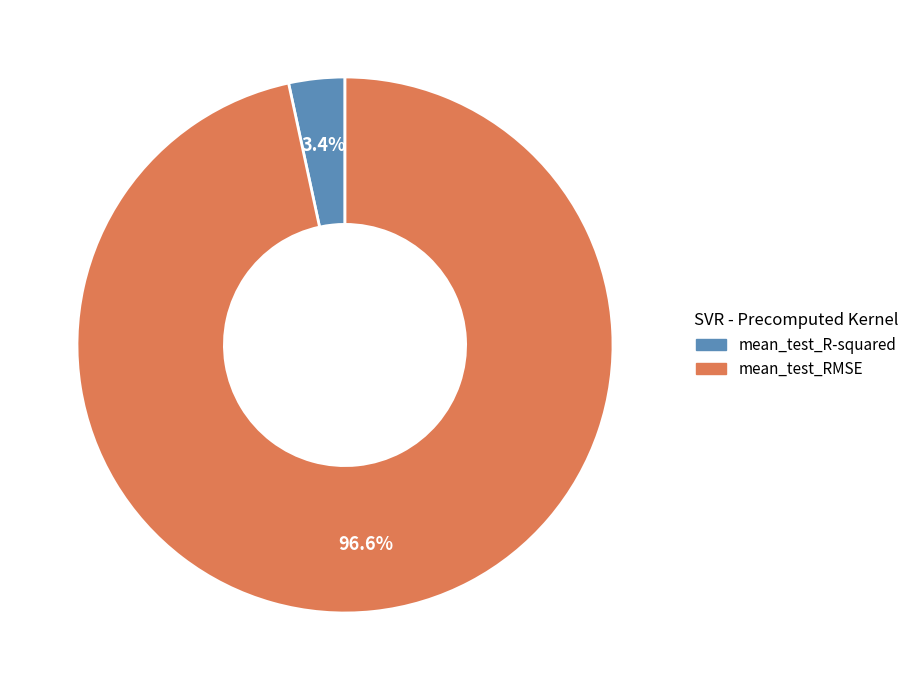

Rank the categories by value from lowest to highest.

mean_test_R-squared, mean_test_RMSE